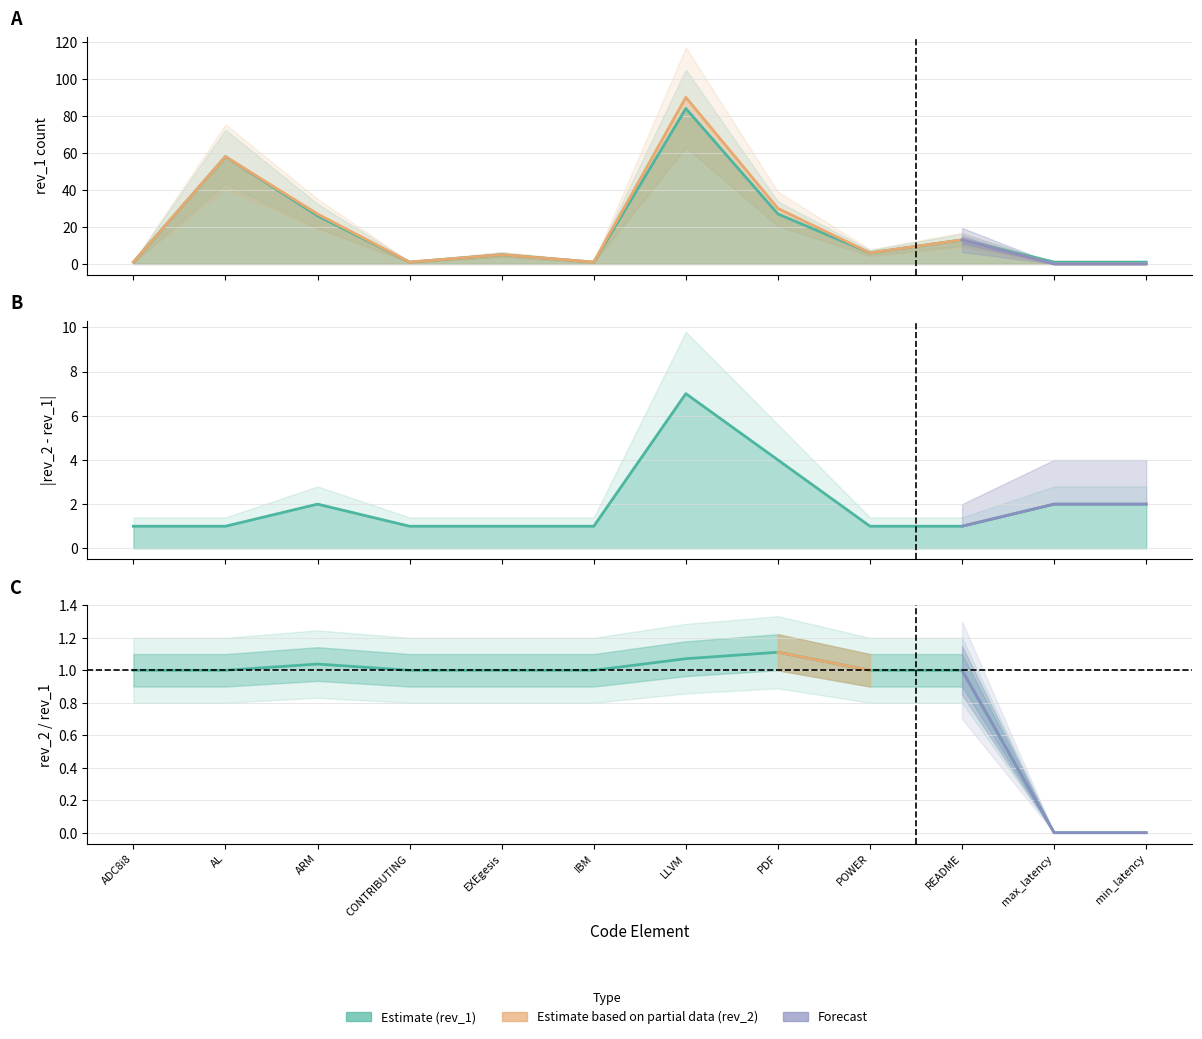

How many data points does each series have?

12